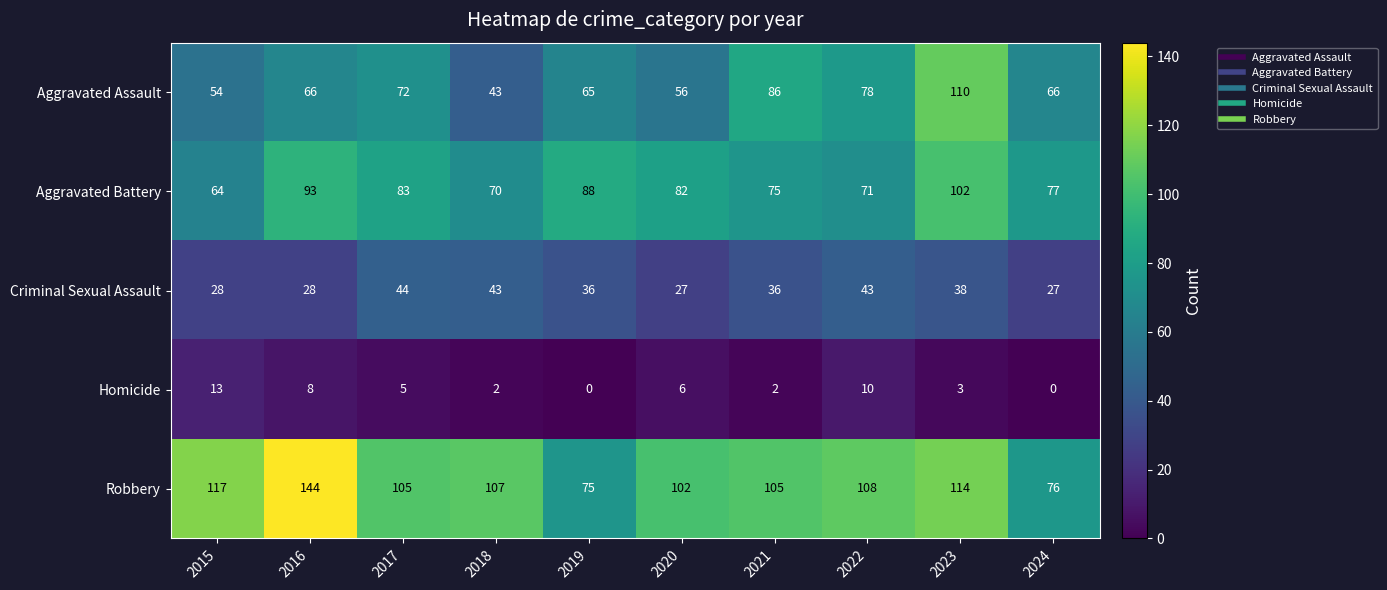

Which series has the largest total across all categories?

Robbery